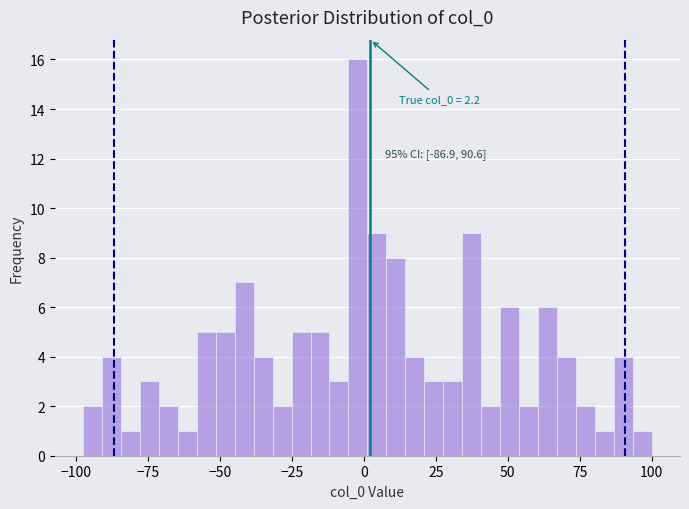

Around what value on the x-axis is the tallest bar? Give the approximate position of its centre, as read against the axis.

0